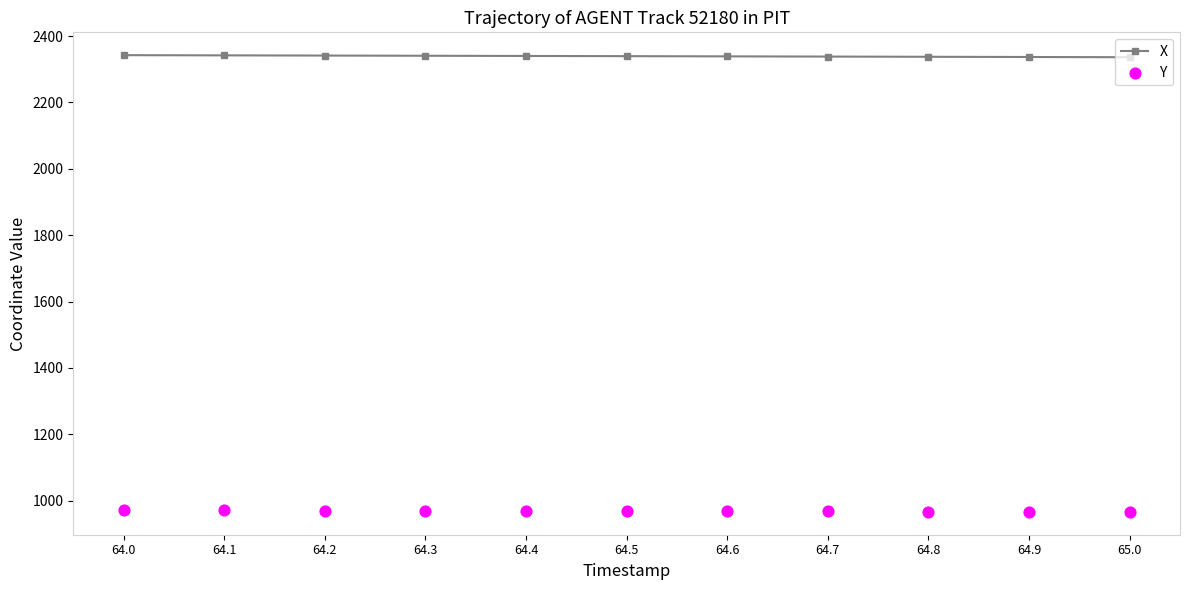

Which series has the largest total across all categories?

X